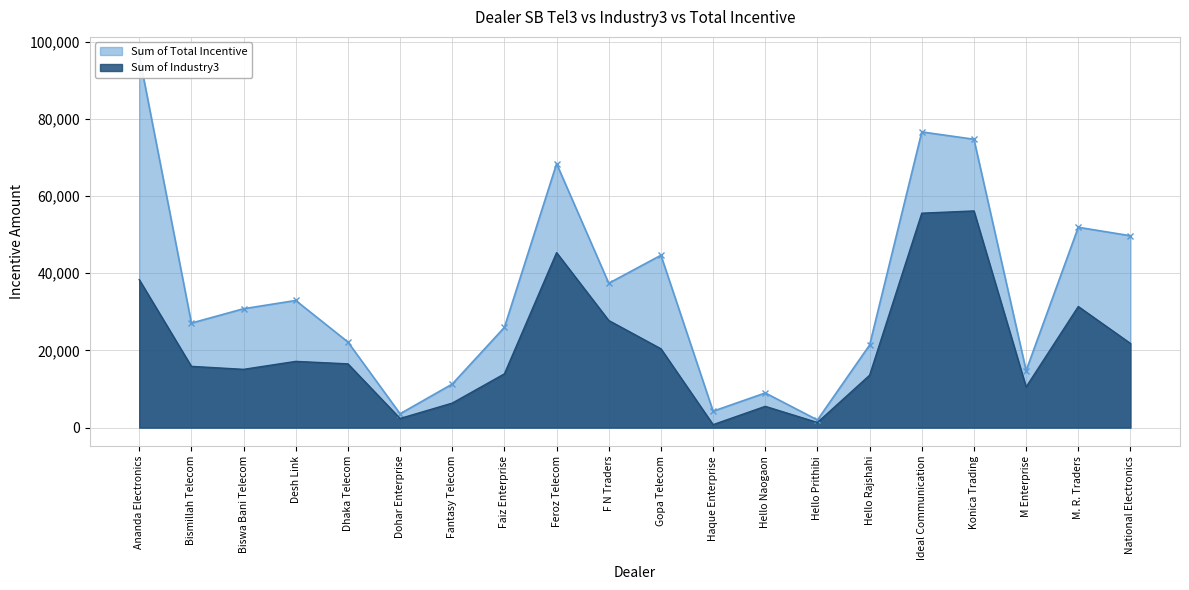

True or false: Sum of Total Incentive and Sum of Industry3 cross at least once.

False